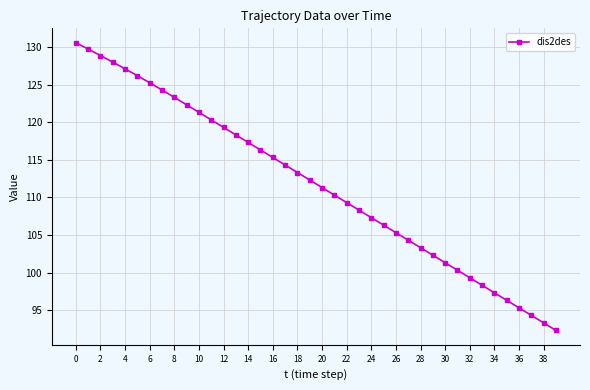

True or false: there are more than 2 points higher than both neighbors.

False